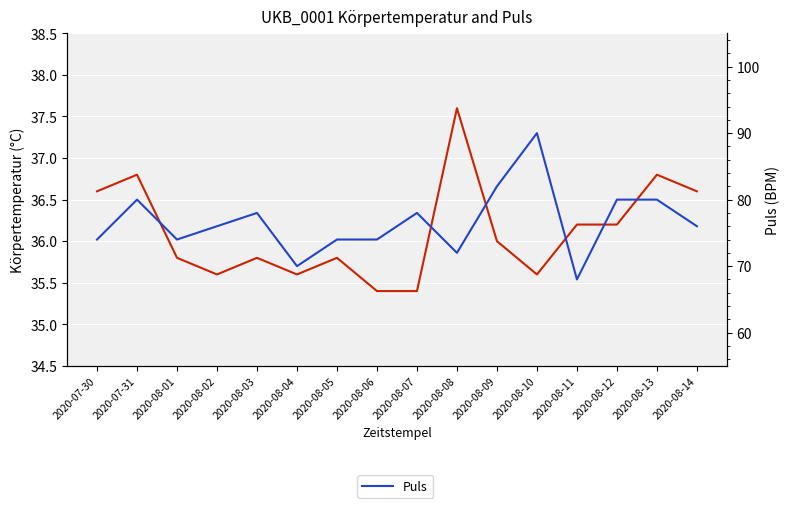

How many data points in Körpertemperatur are less than 36?

8